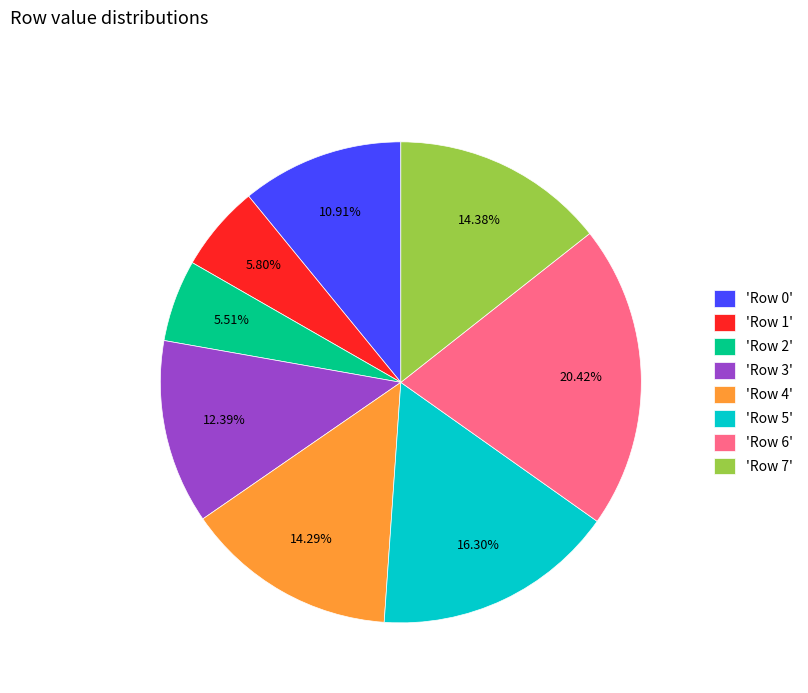

Is there any slice that represents more than half of the pie?

No